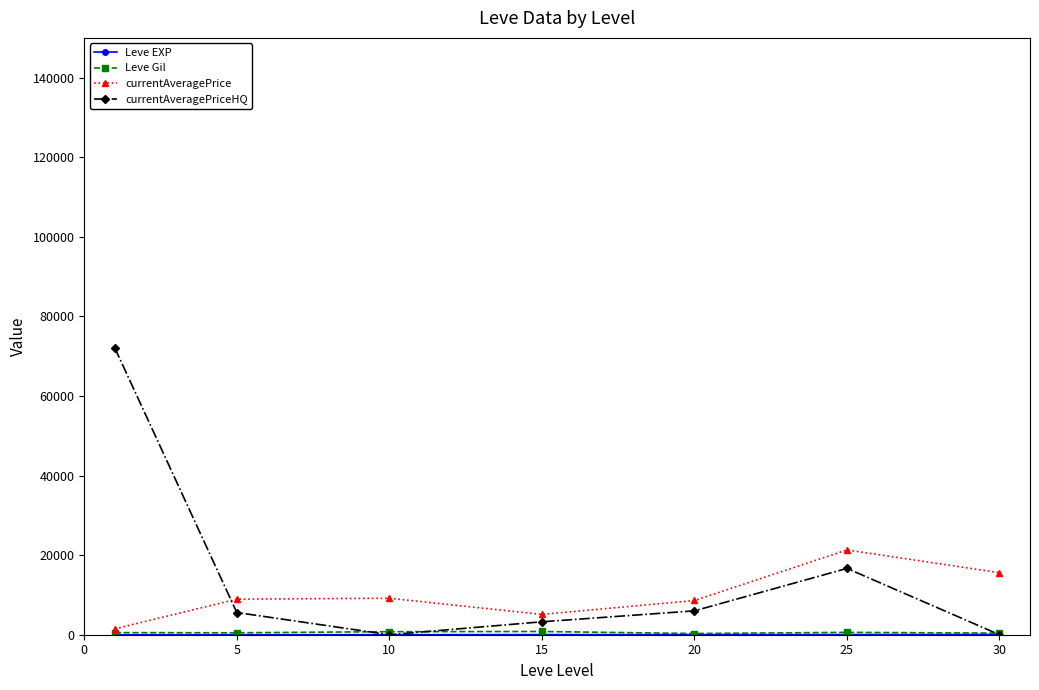

What is the value of the currentAveragePrice point at the 4th from the left?

5107.0